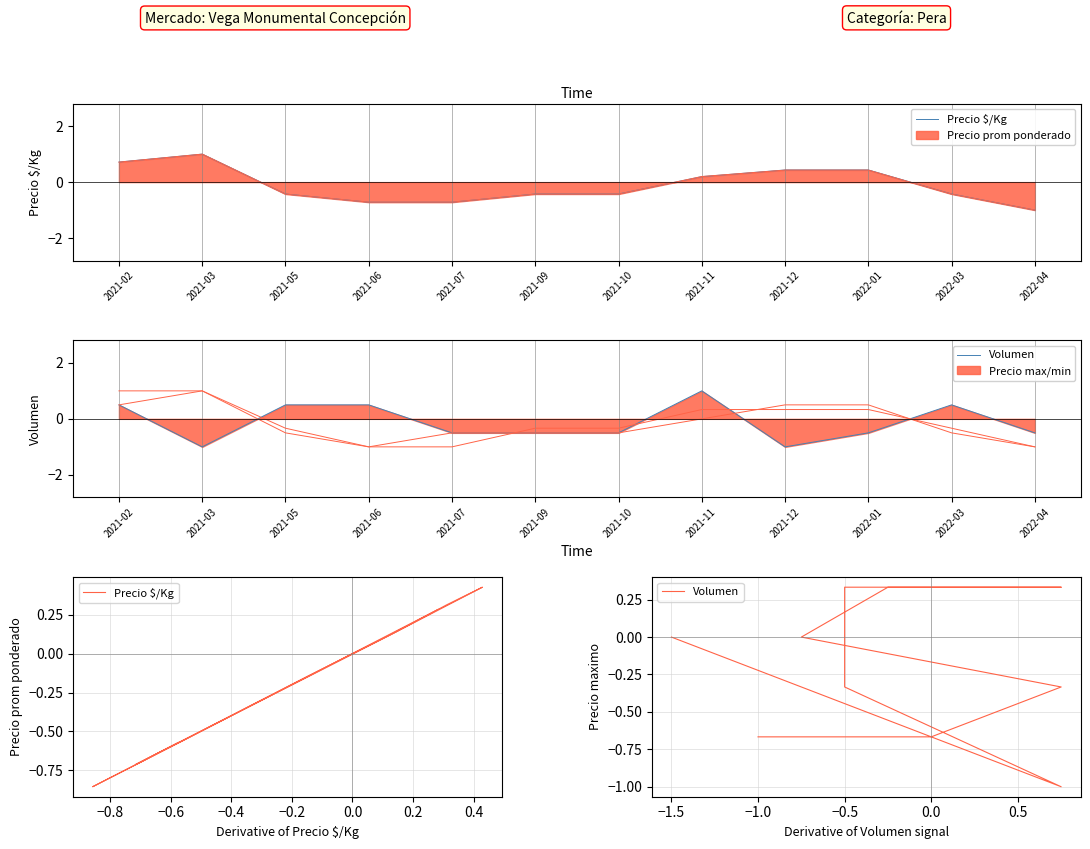

Rank the series by their average value, from highest to lowest.

Precio $/Kg, Volumen